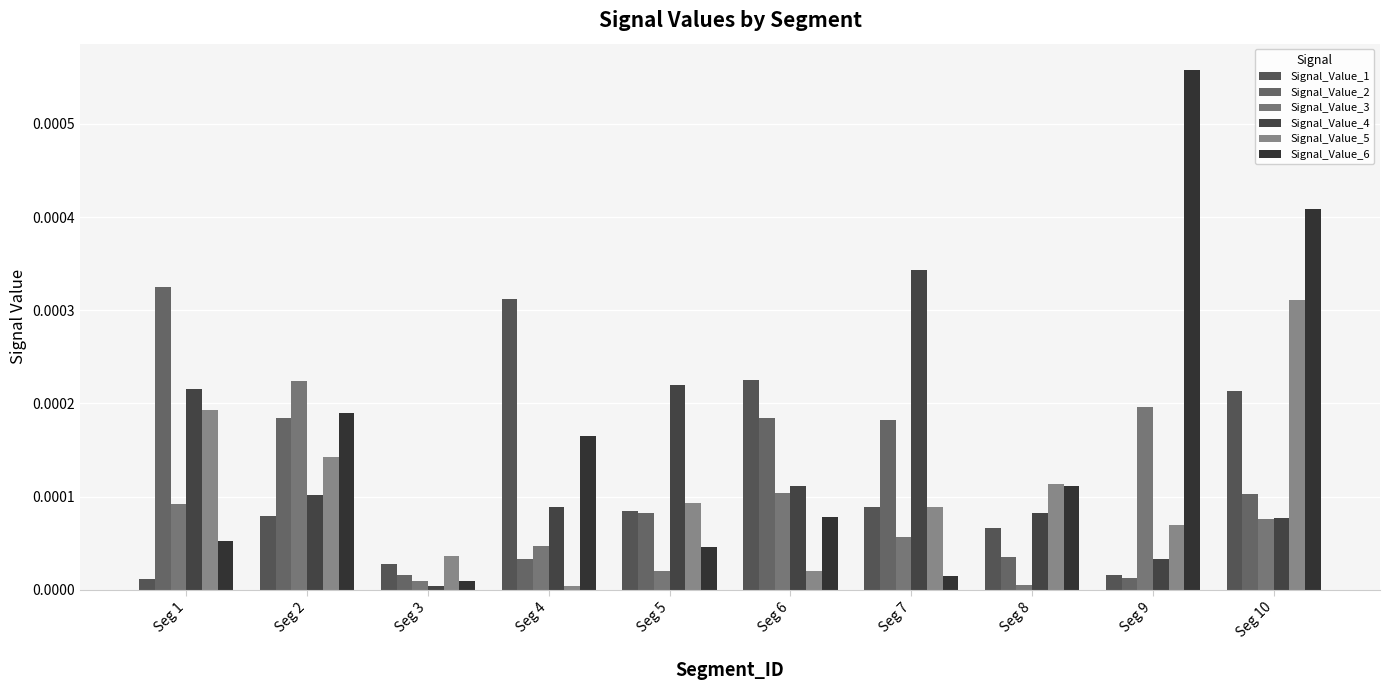

At how many categories does at least one series exceed 0?

10